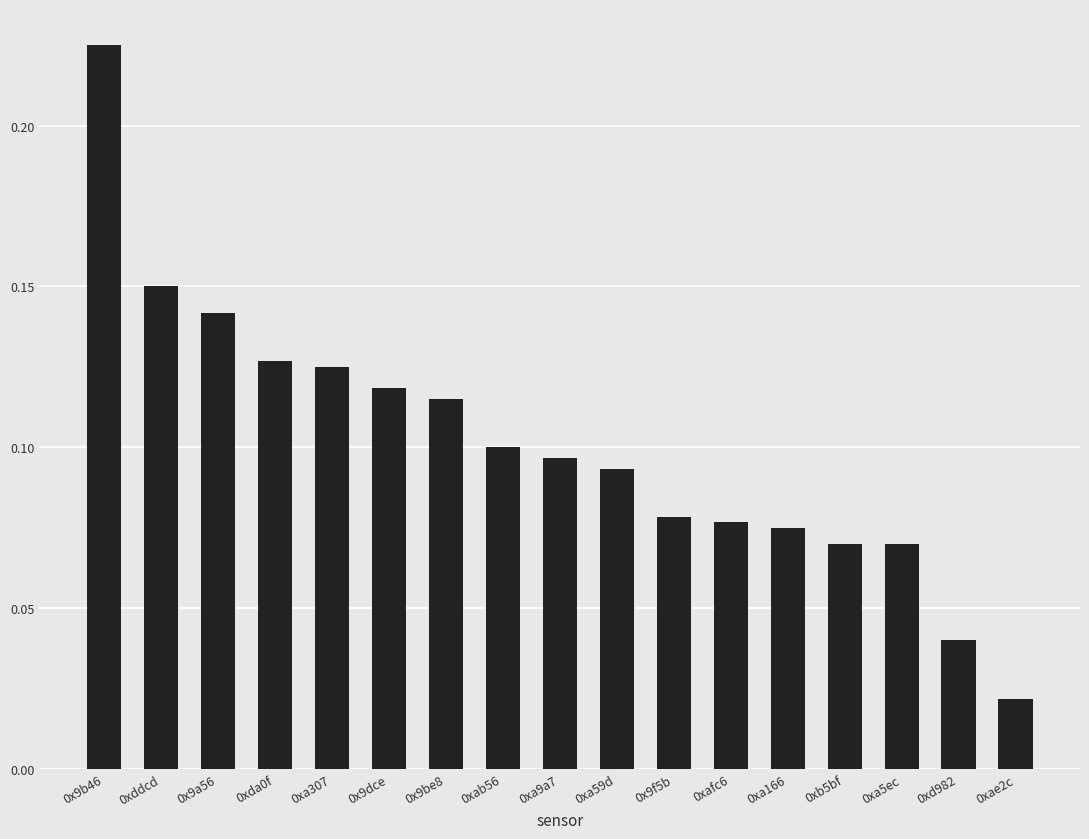

How many values are between 0 and 1?

17